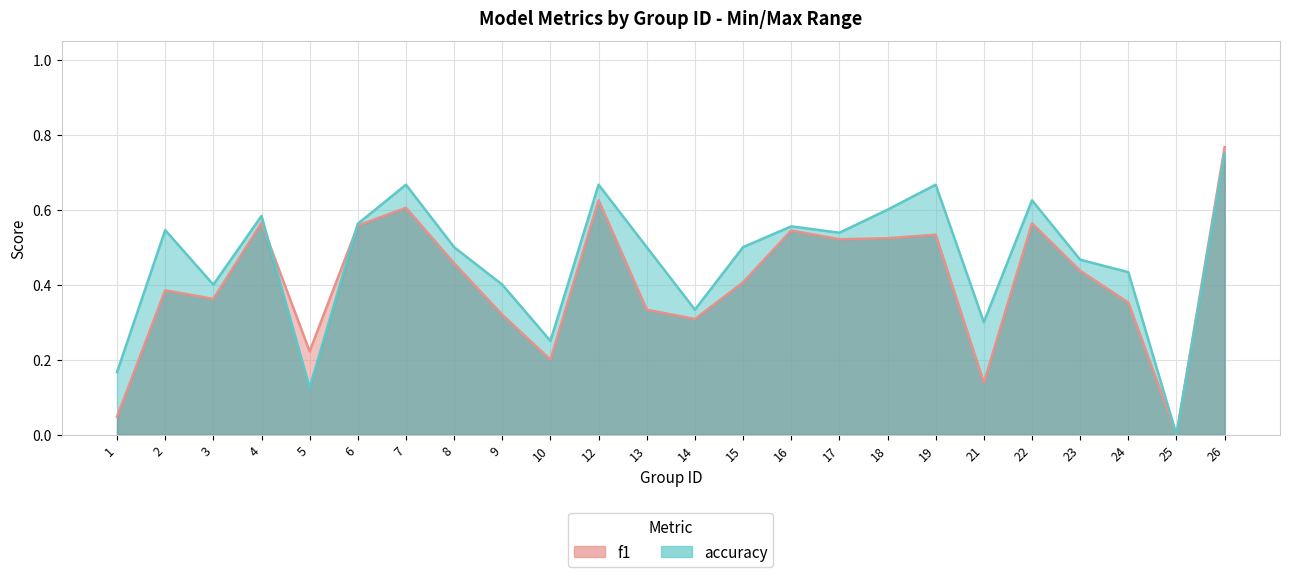

Rank the series by their maximum value, from highest to lowest.

f1, accuracy